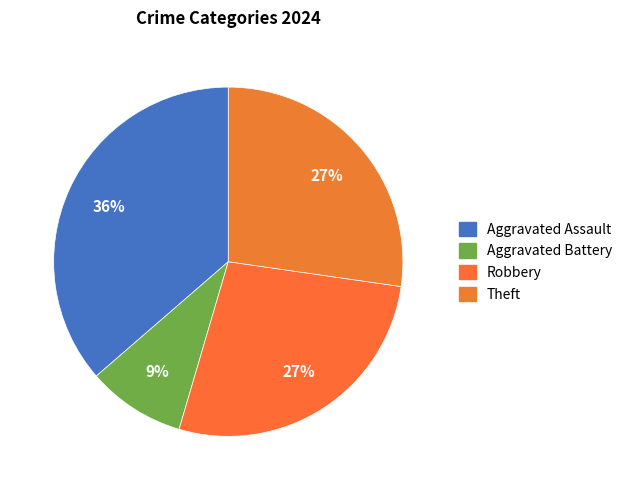

Is there a majority slice in this chart?

No